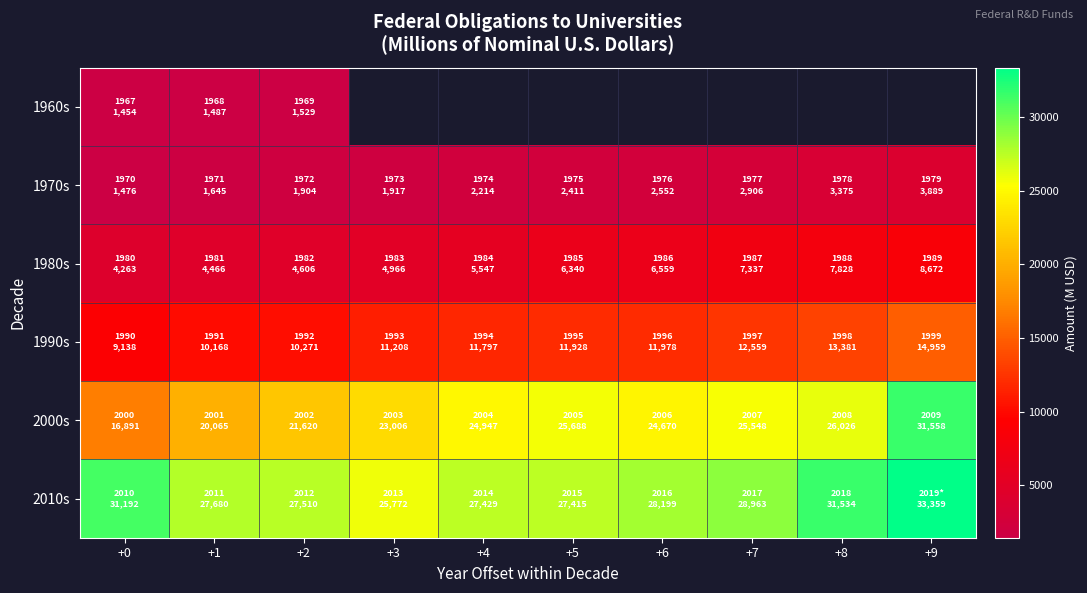

Between +8 and +1, which is larger?

+1